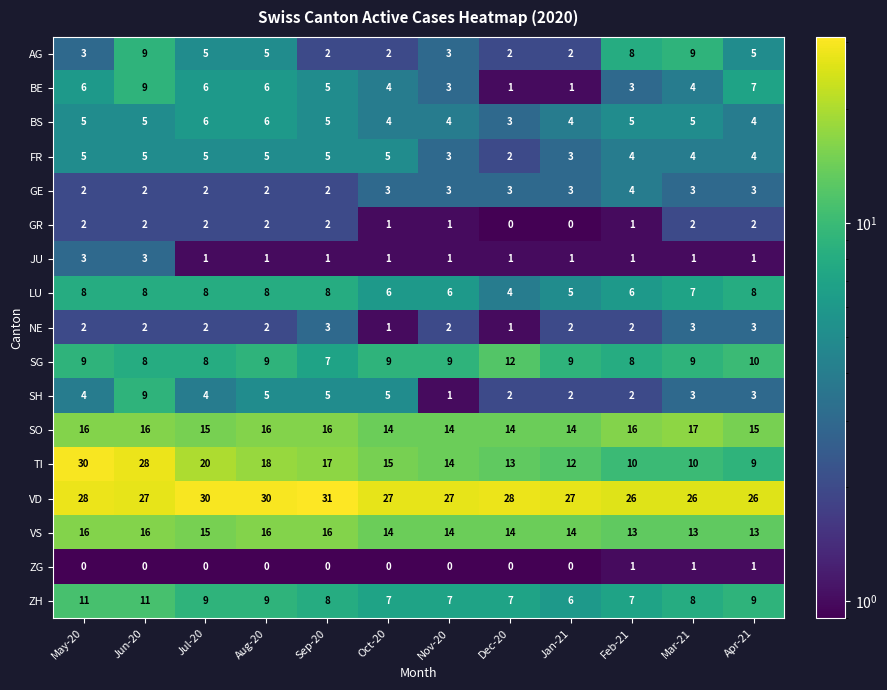

True or false: GE has a value of 2 at Jul-20.

True